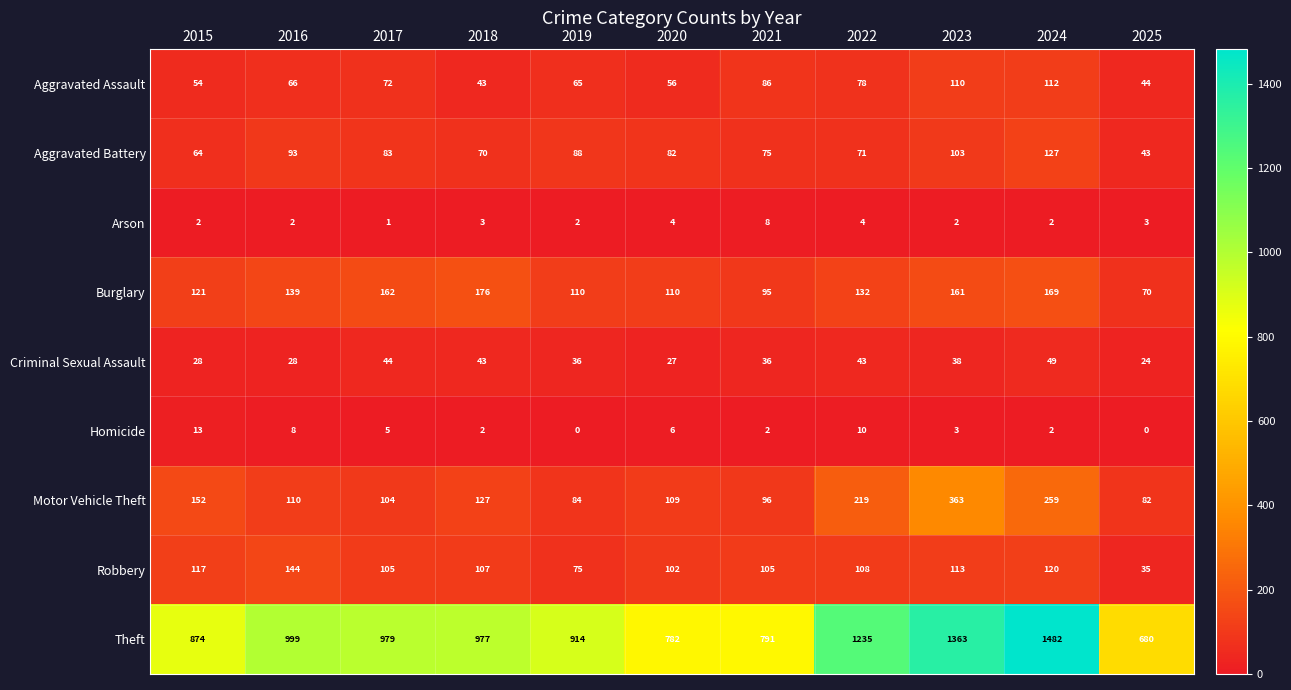

What is the difference between the Burglary values at 2019 and 2017?

52